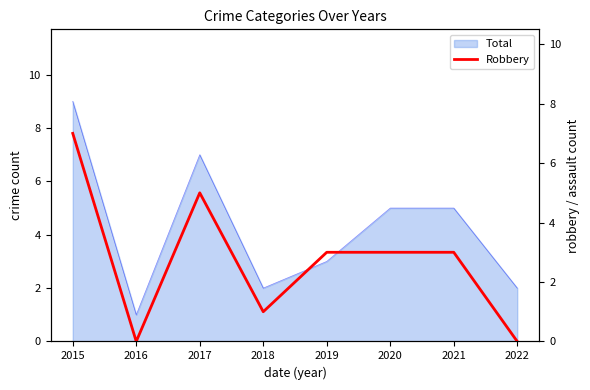

Does the chart have visible grid lines?

No